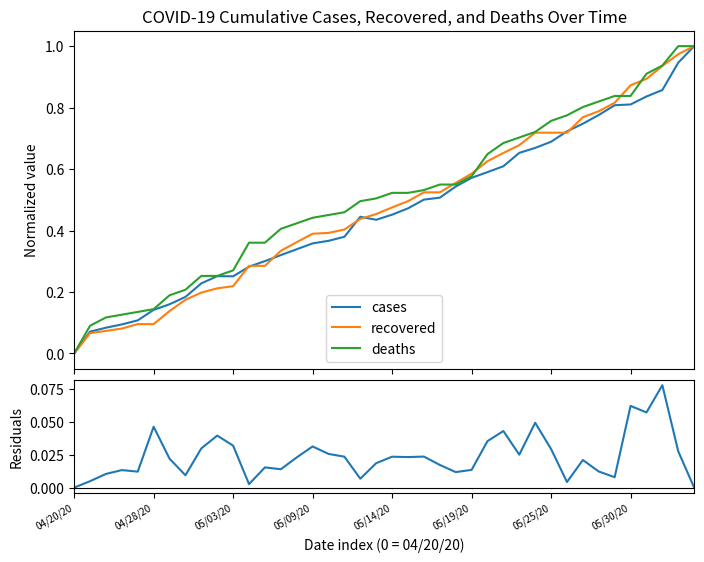

True or false: |cases - recovered| (norm) and cases cross at least once.

False